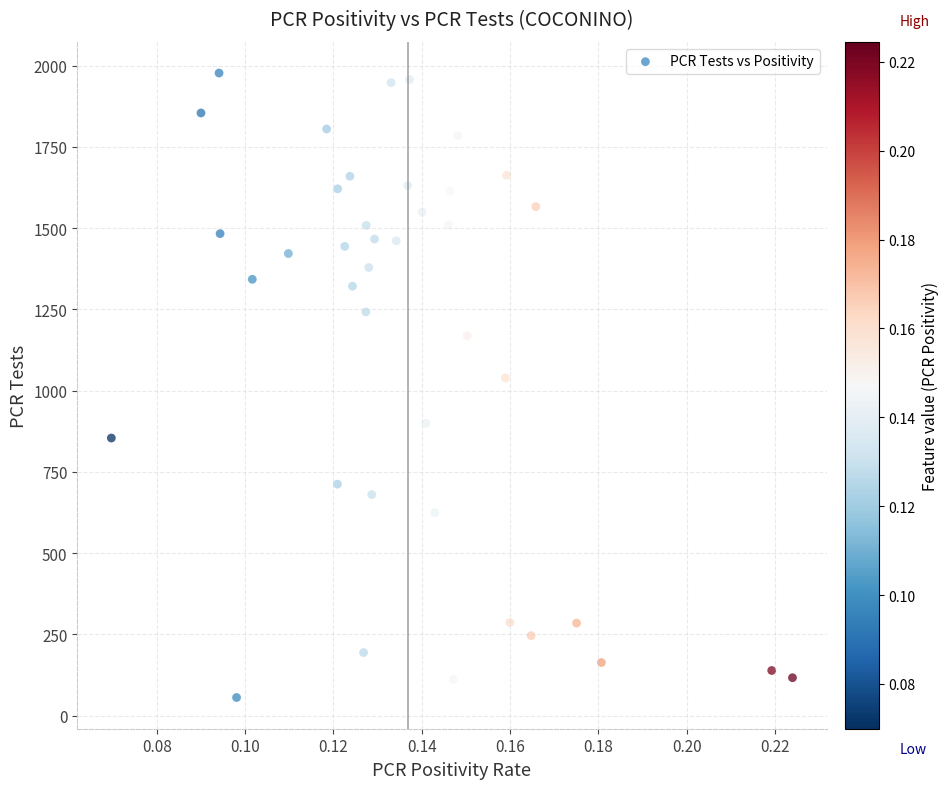

What Y value in the scatter plot is closest to 1016?

1039.1